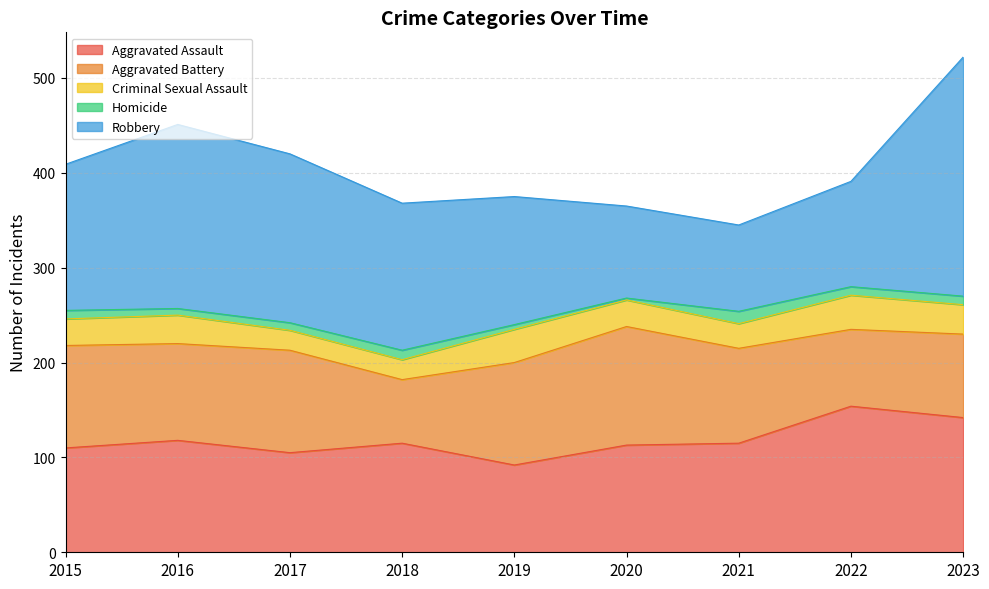

Read the Aggravated Battery value at 2023.

88